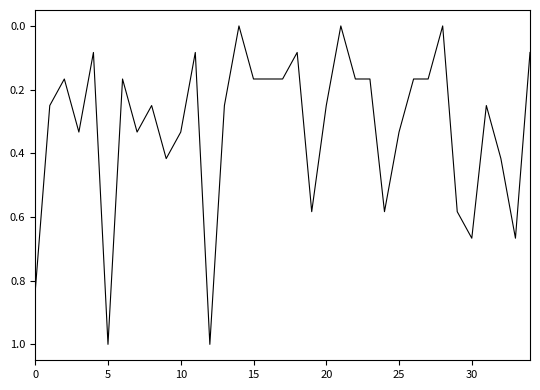

What is the difference between the maximum and minimum values?

1.0